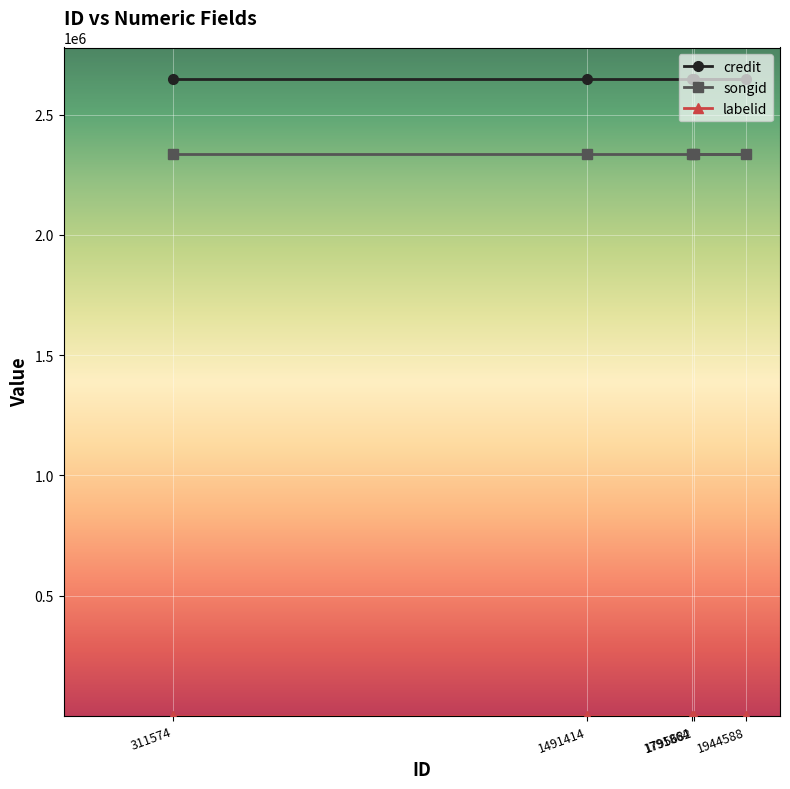

What value does the songid series have at 1795682?

2334843